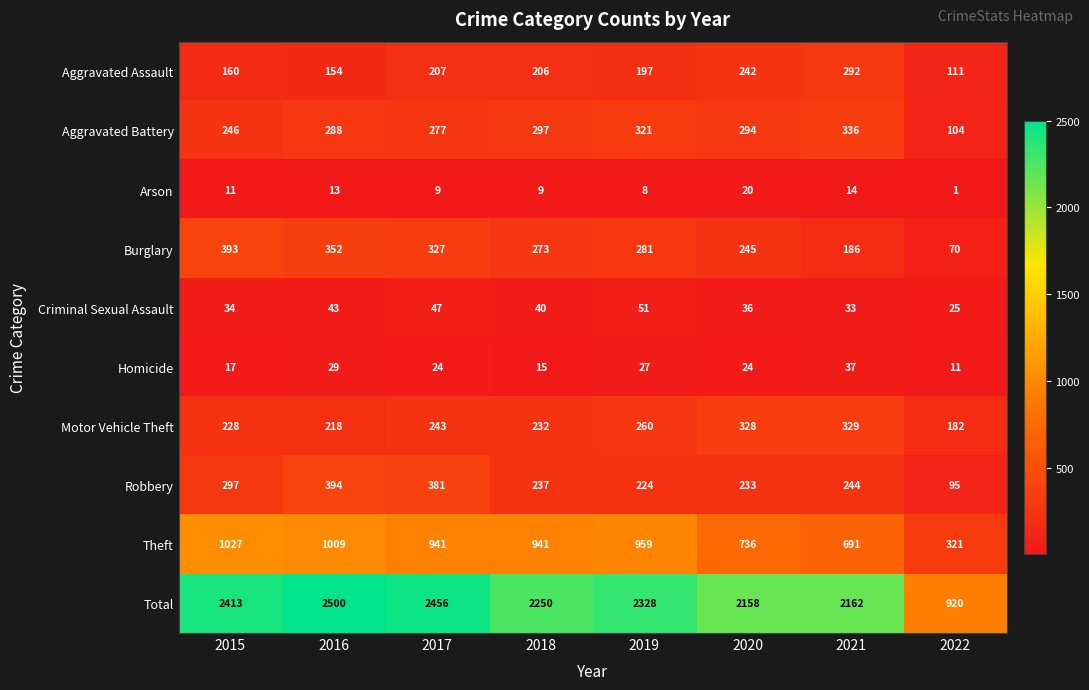

Is it true that Motor Vehicle Theft equals 379 at 2018?

False